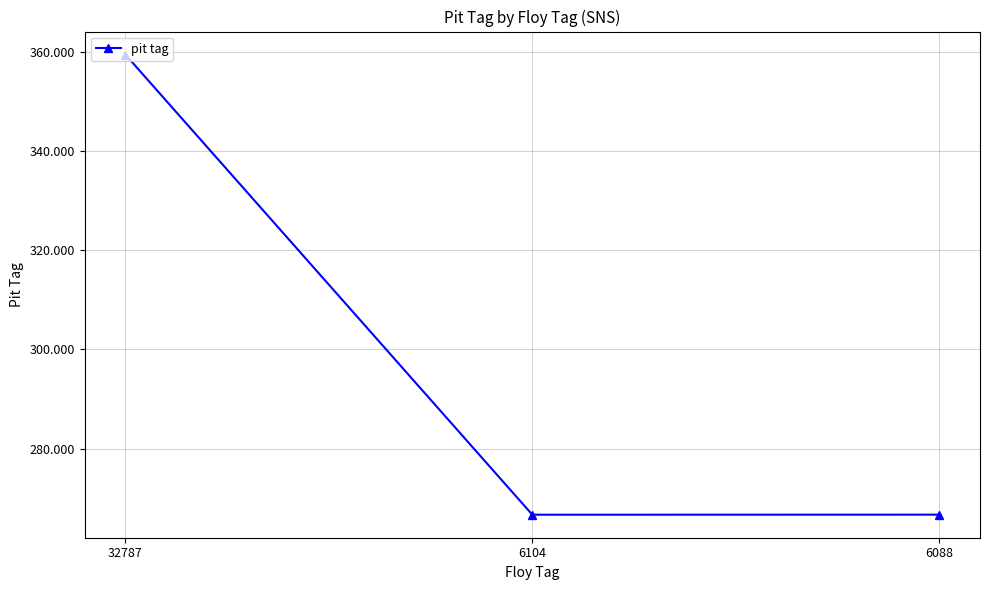

Reading left to right, transcribe all the data shown in this chart.

359469	266667	266681